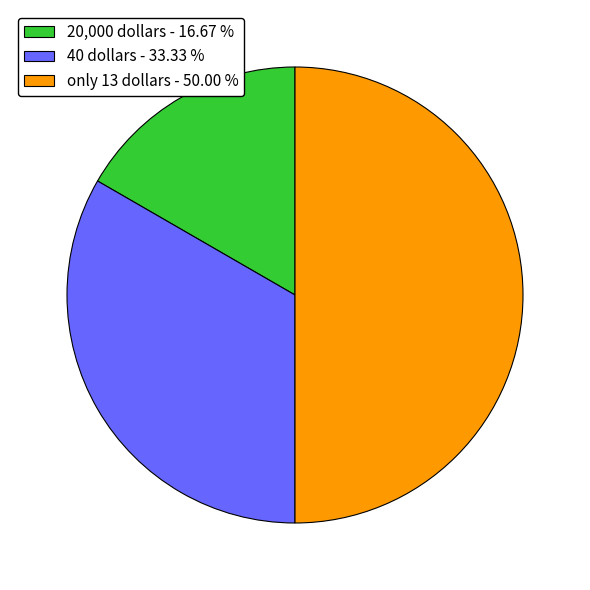

Rank the categories by value from lowest to highest.

20,000 dollars, 40 dollars, only 13 dollars